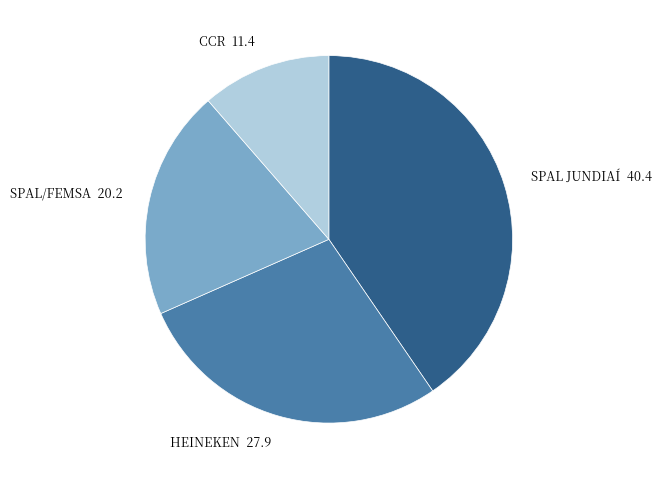

Approximately how many times larger is the value at CCR compared to SPAL/FEMSA?

0.6